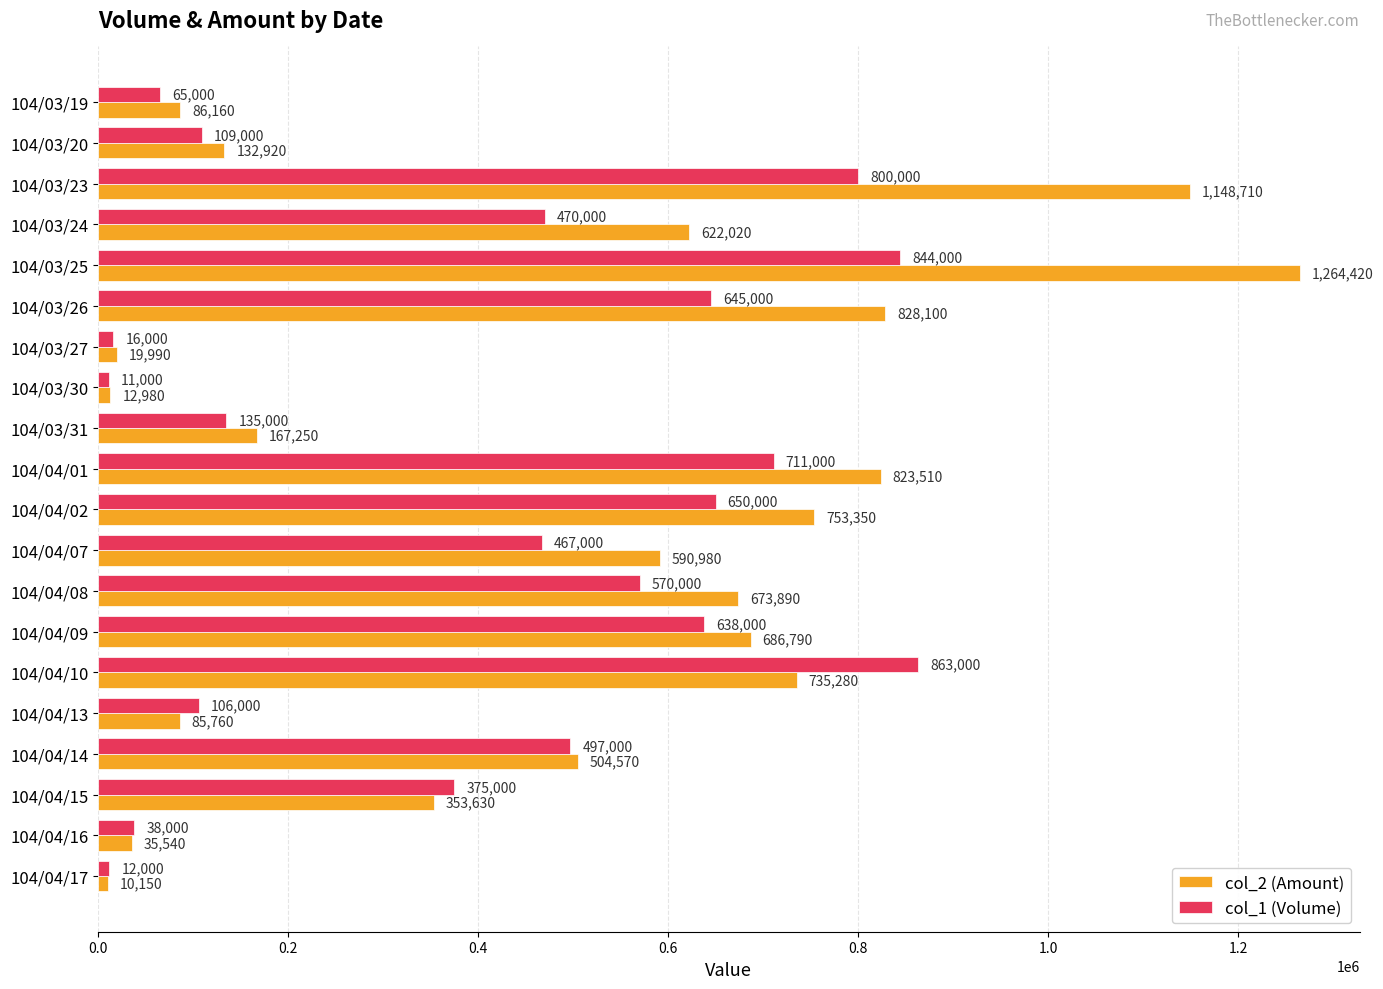

What is the minimum value for col_1 (Volume)?

11000